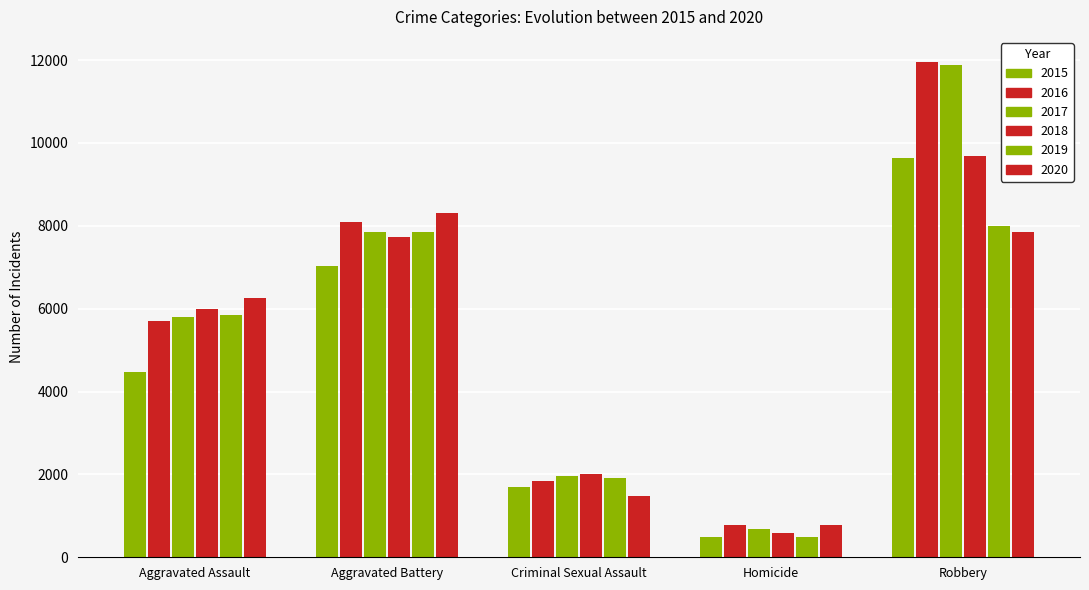

How many distinct data groups are displayed?

6